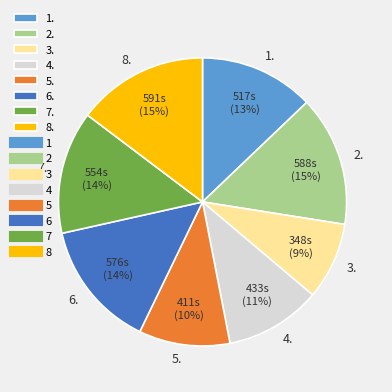

True or false: 3. accounts for 2% of the total.

False